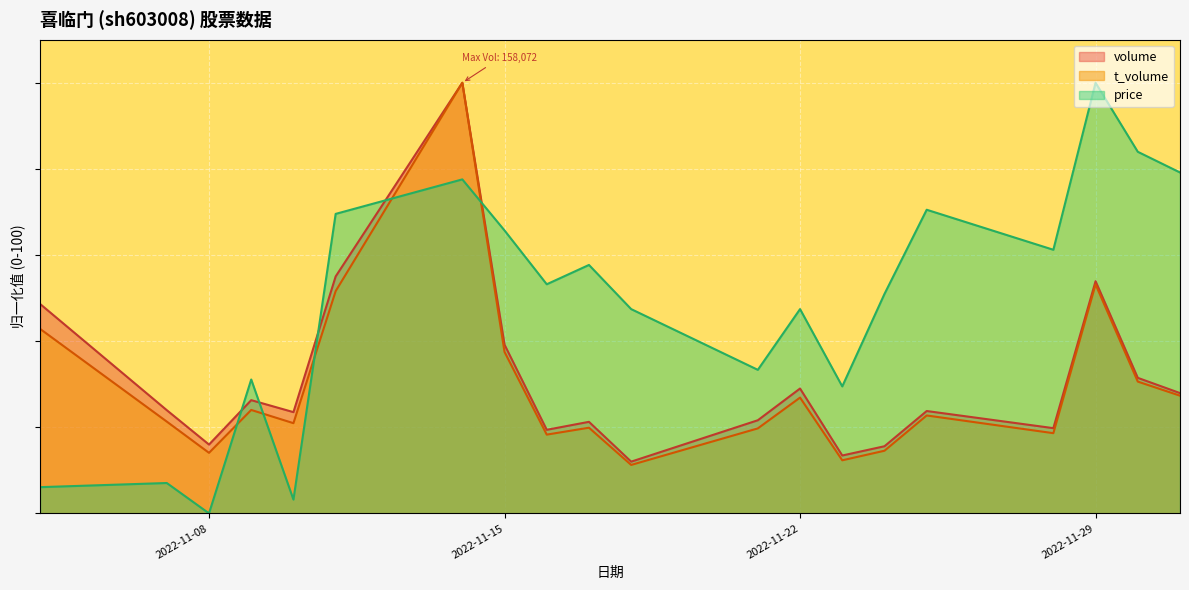

What is the value of the t_volume point at the 4th from the left?

24.0